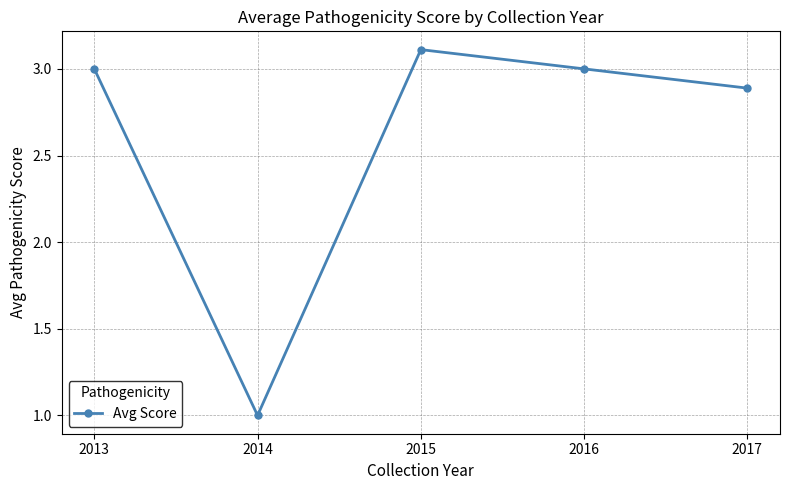

What is the difference between the maximum and minimum values?

2.1